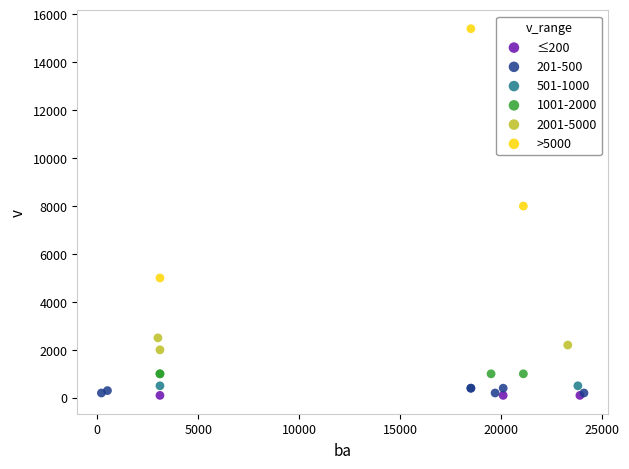

Which series reaches the maximum Y coordinate?

>5000